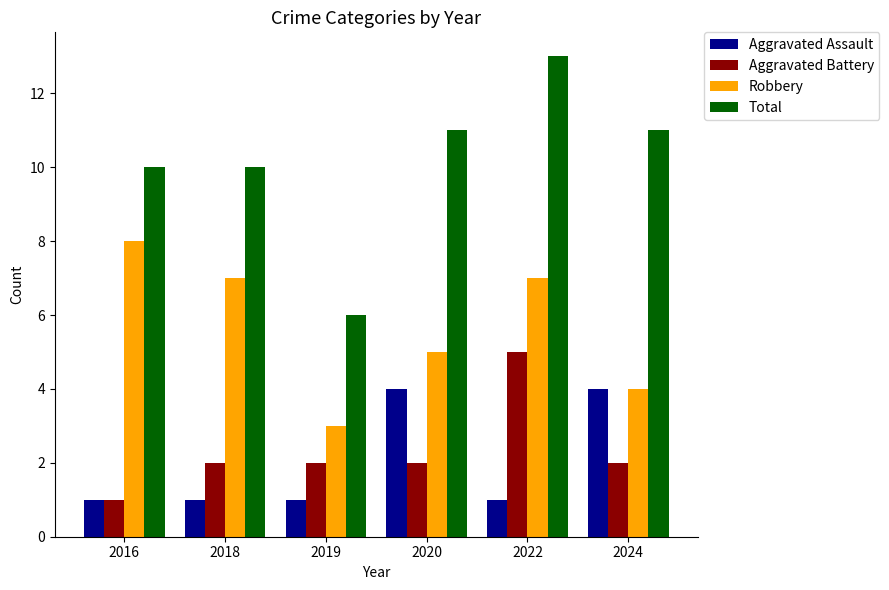

At how many categories does at least one series exceed 8?

5